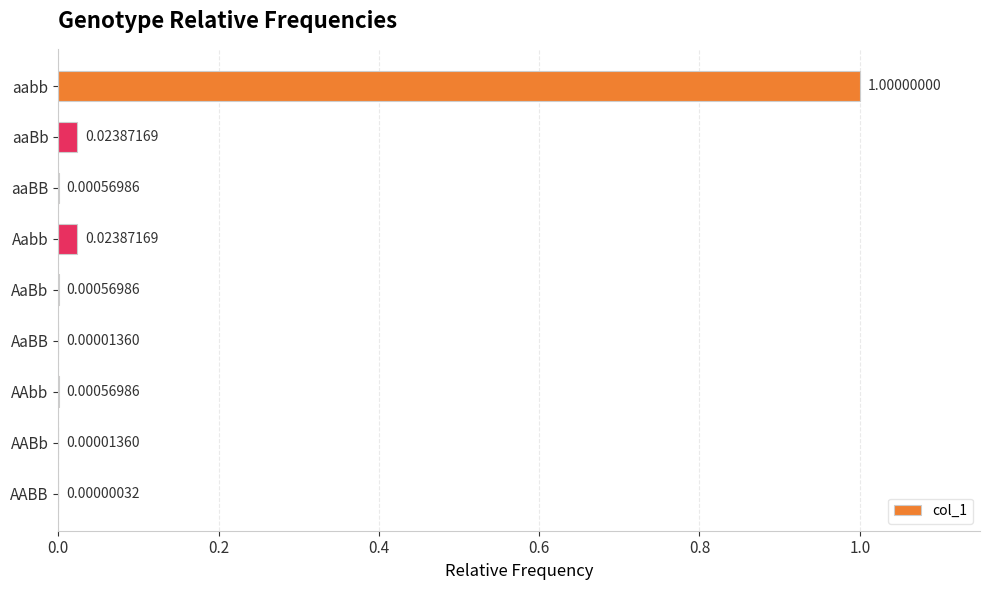

What is the sum of all values?

1.0